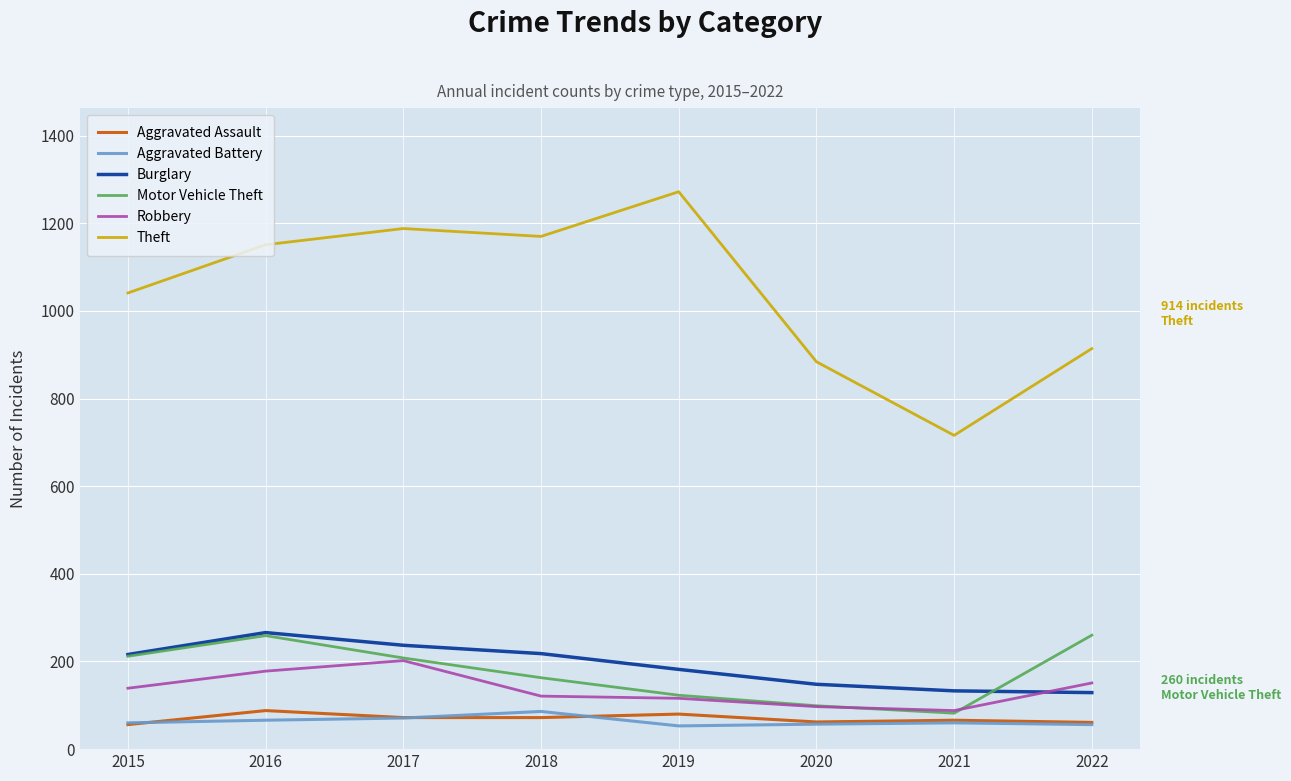

Between 2020 and 2022, which series saw the biggest shift?

Motor Vehicle Theft